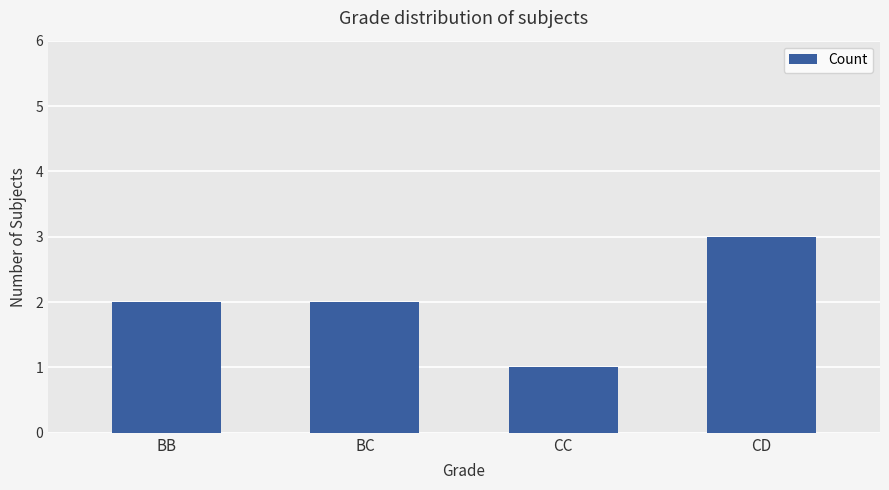

Count the values in the range 2 to 3.

3